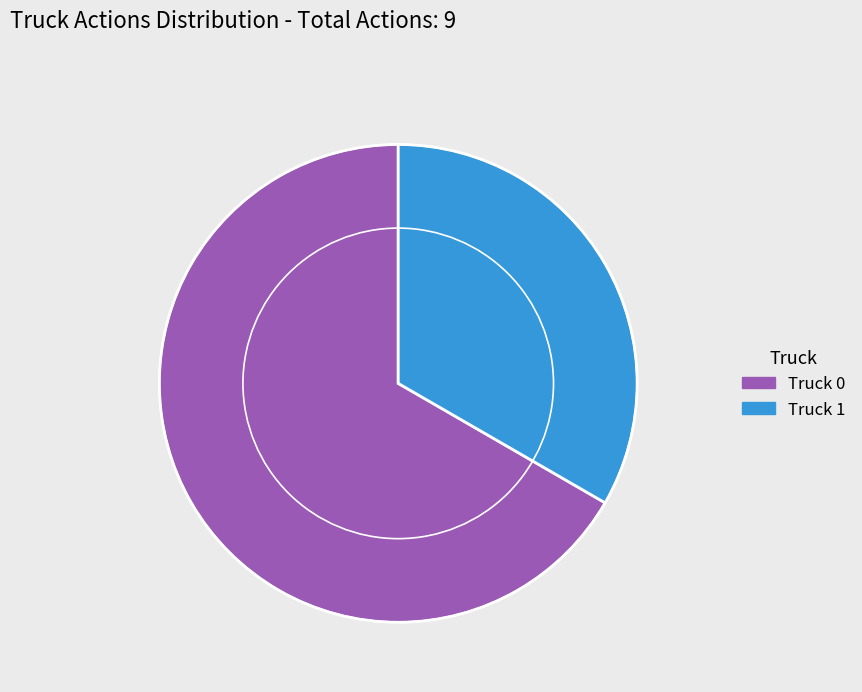

Between Truck 0 and Truck 1, which is larger?

Truck 0